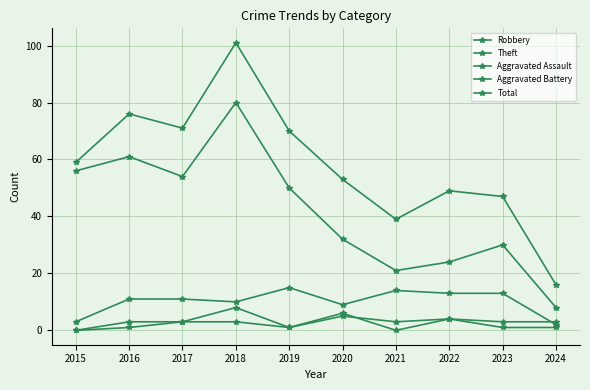

List the labels in order of Aggravated Assault value, largest first.

2020, 2022, 2016, 2017, 2018, 2019, 2023, 2024, 2015, 2021